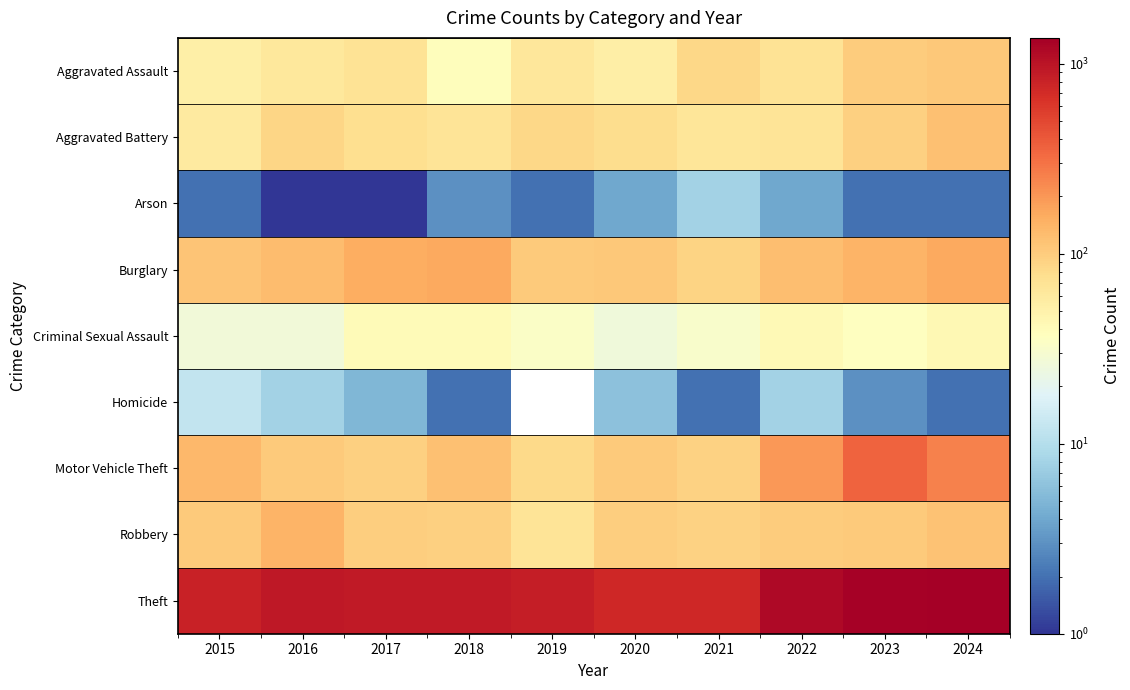

Which series has the largest total across all categories?

Theft